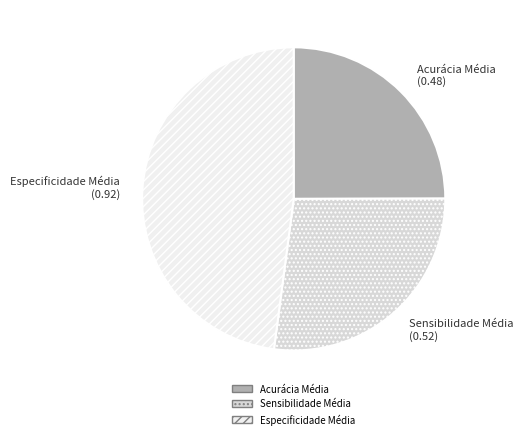

What is the smallest slice in the pie chart?

Acurácia Média